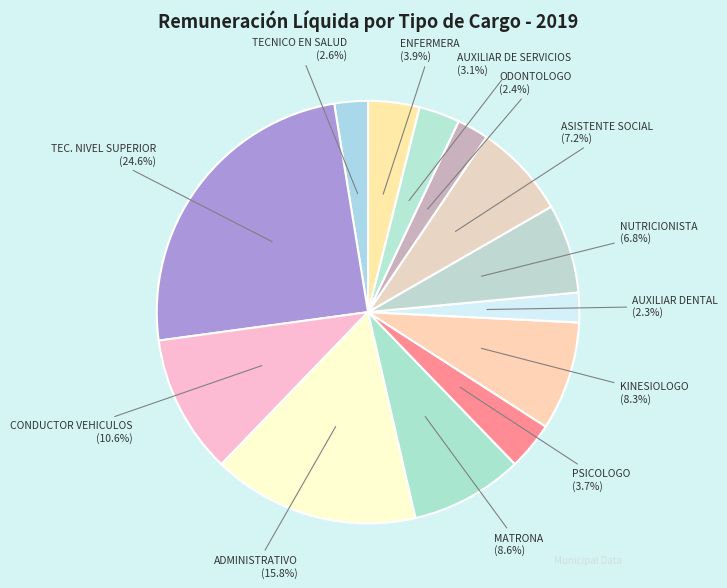

Does AUXILIAR DE SERVICIOS represent more than half of the total?

No